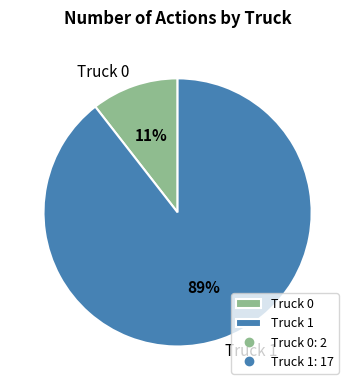

To the nearest percent, what is the average slice percentage?

50%